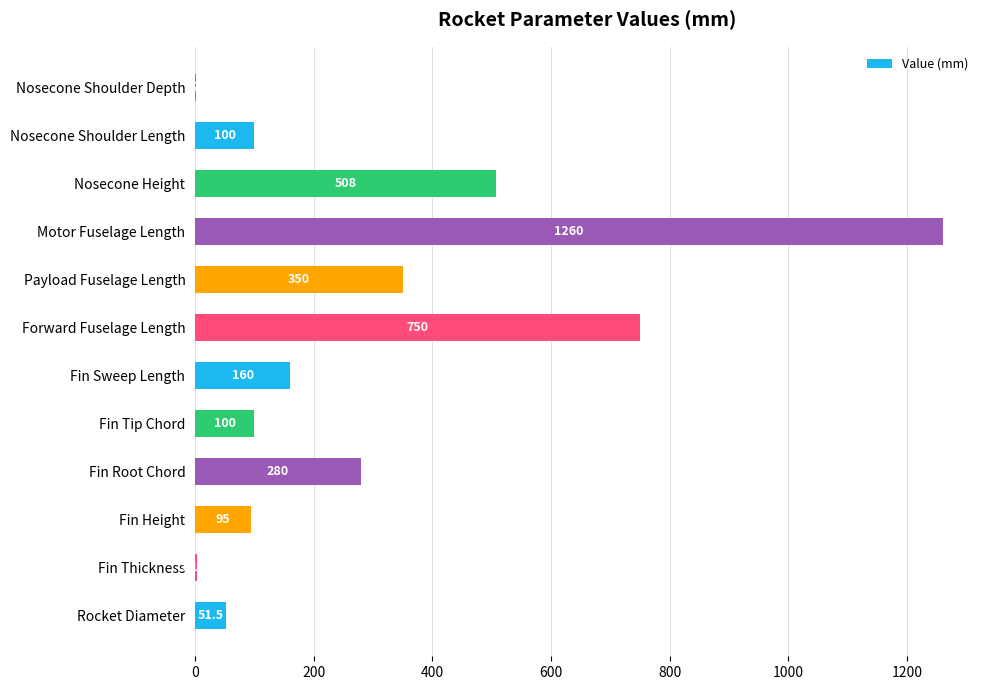

Which has a higher value, Motor Fuselage Length or Fin Height?

Motor Fuselage Length